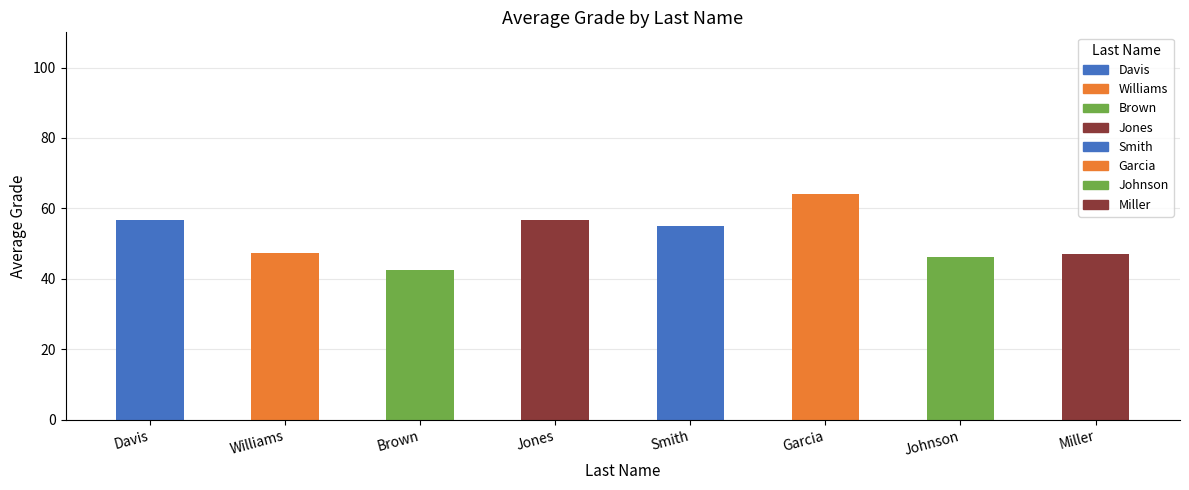

What is the difference between the second highest and second lowest values?

10.5